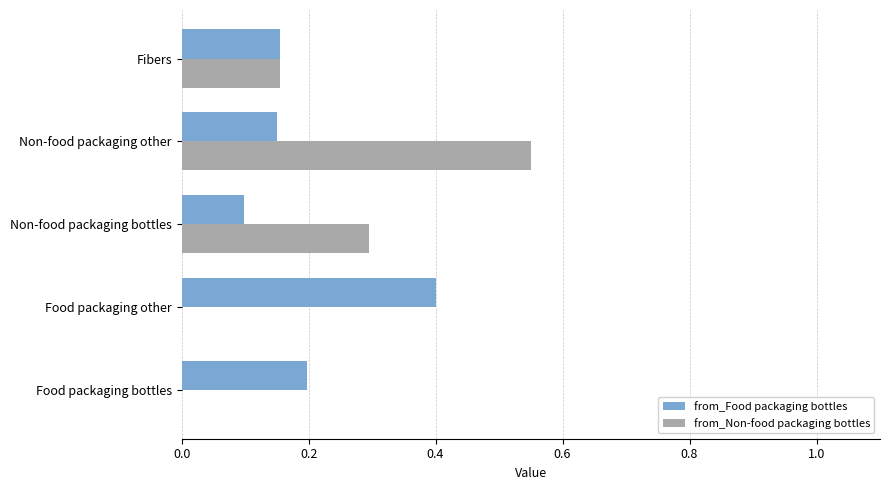

Between Food packaging bottles and Non-food packaging bottles, which series saw the biggest shift?

from_Non-food packaging bottles